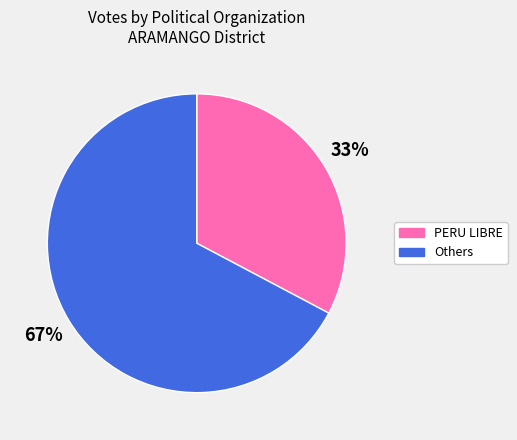

Is there any slice that represents more than half of the pie?

Yes